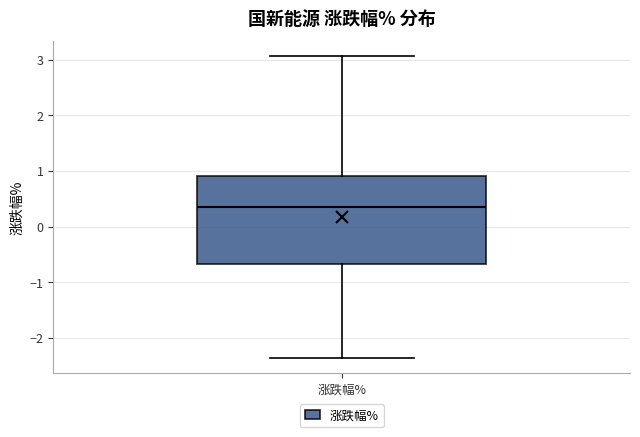

Read this box plot against the y-axis: the position of the median line, the range covered by the box, and the ends of both whiskers. The values are not printed on the chart, so give them approximately, as read against the axis.

median 0.3, box -0.7 to 0.9, whiskers -2.4 to 3.1